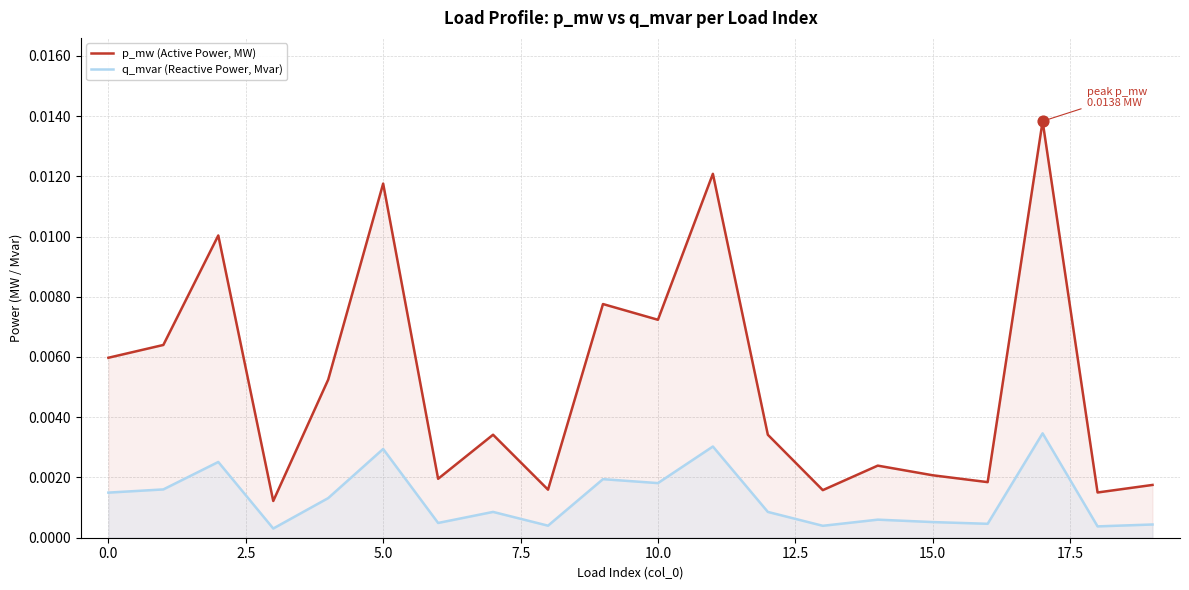

At which category is the sum across all series the highest?

17